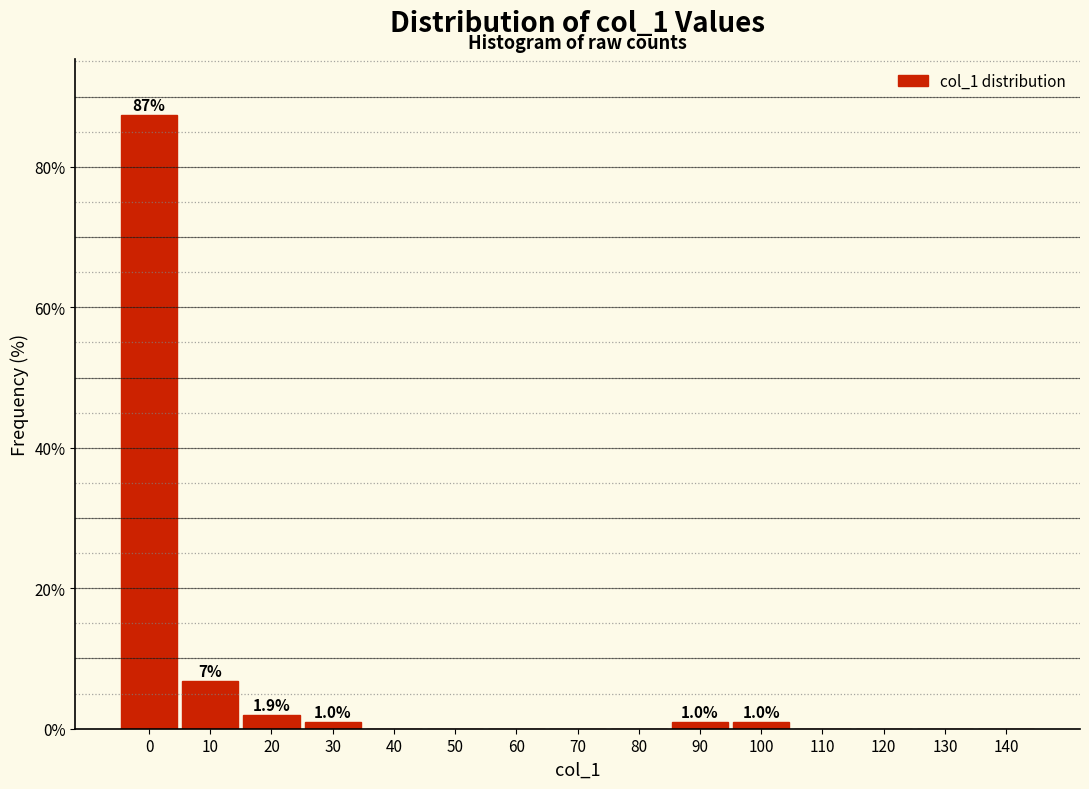

Reading right to left, what are all the values shown in this chart?

140=0.0	130=0.0	120=0.0	110=0.0	100=1.0	90=1.0	80=0.0	70=0.0	60=0.0	50=0.0	40=0.0	30=1.0	20=1.9	10=6.8	0=87.4